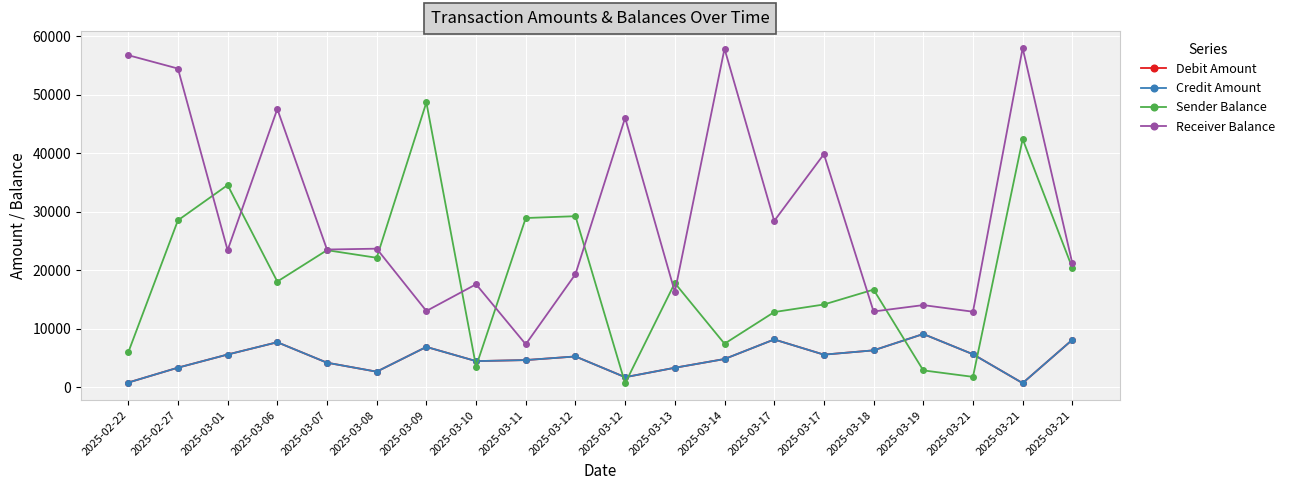

Is this an area chart (filled region under the line)?

No